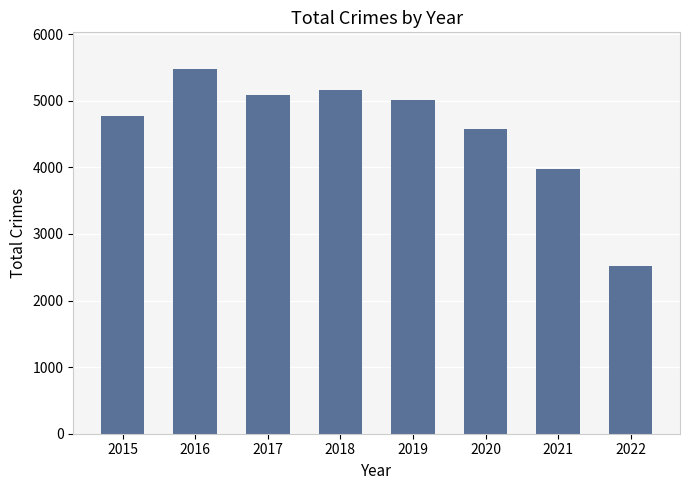

Is it true that the value at 2018 is 5162?

True